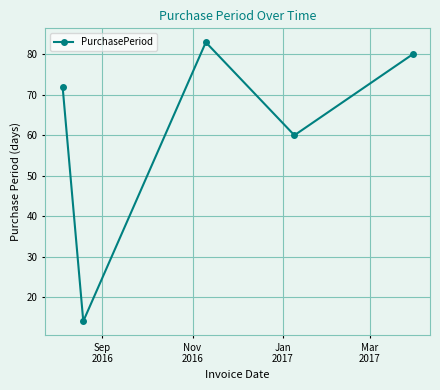

How many points are higher than both their immediate neighbors (excluding endpoints)?

1